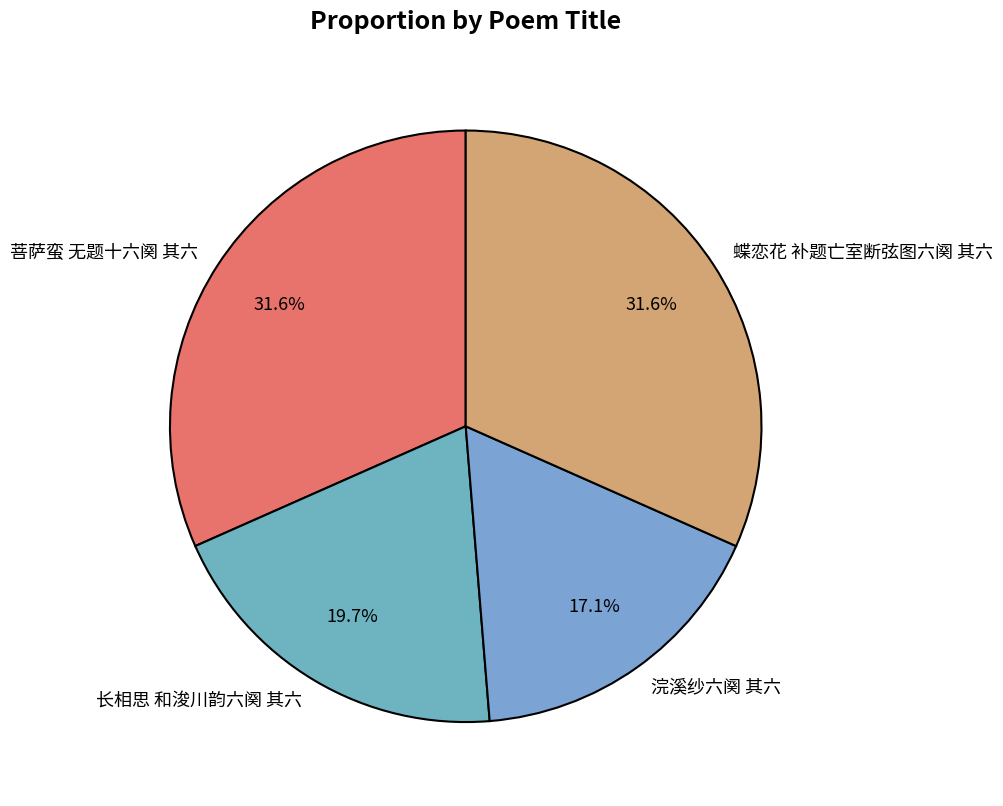

Is it true that 浣溪纱六阕 其六 is 24% of the pie?

False